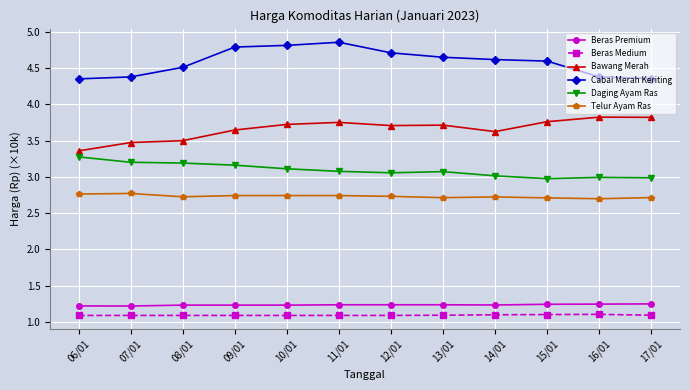

What is the difference between the maximum and minimum values in the Cabai Merah Keriting series?

0.5